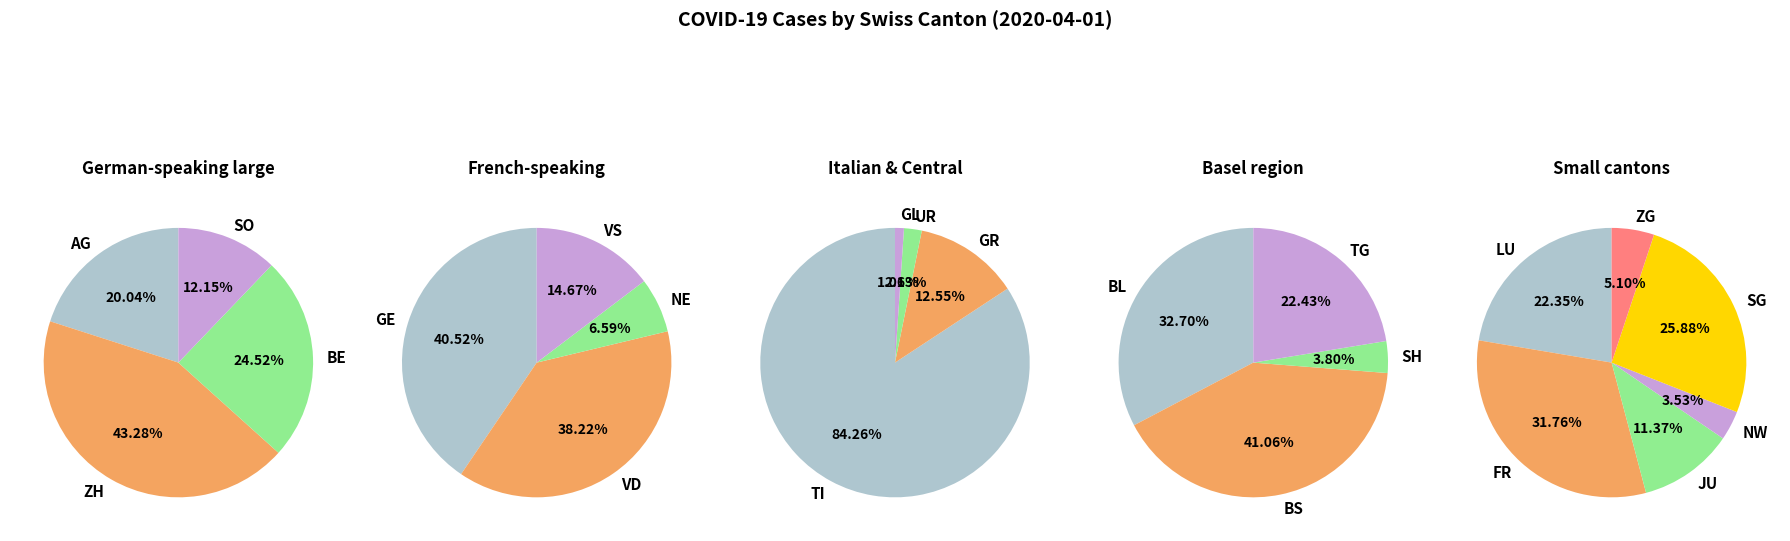

Is JU the majority of the pie?

No